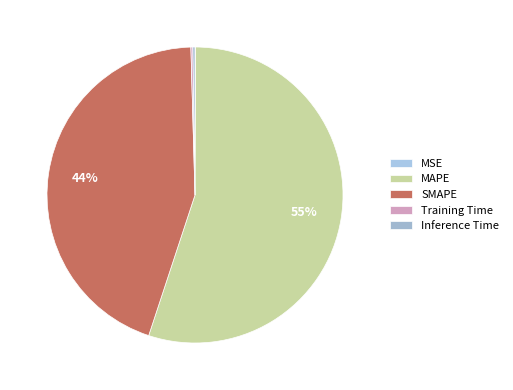

Which slice is the largest?

MAPE